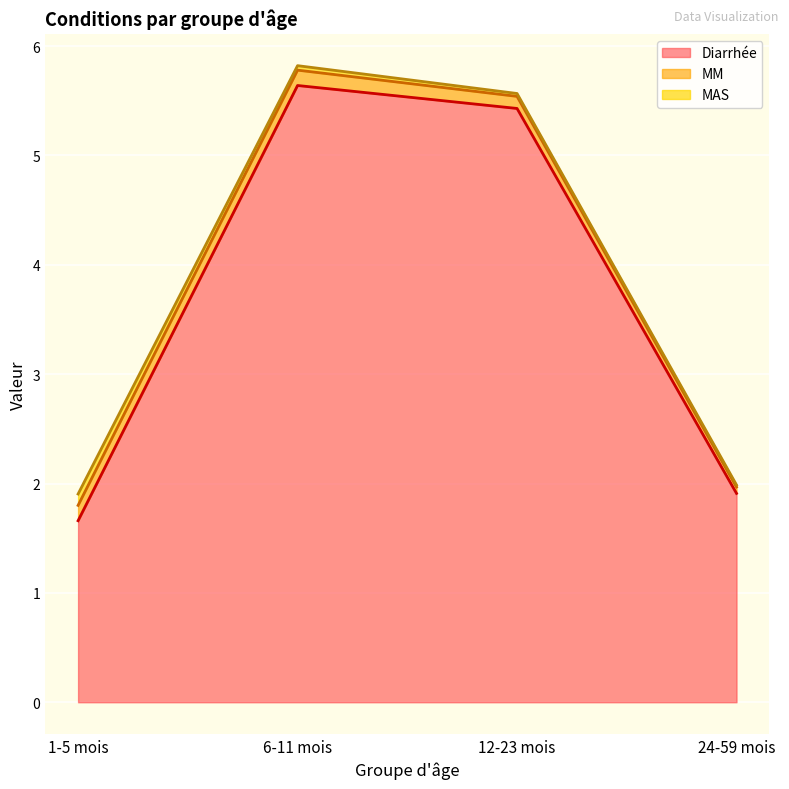

What is the difference between the maximum and minimum values in the MM series?

0.1